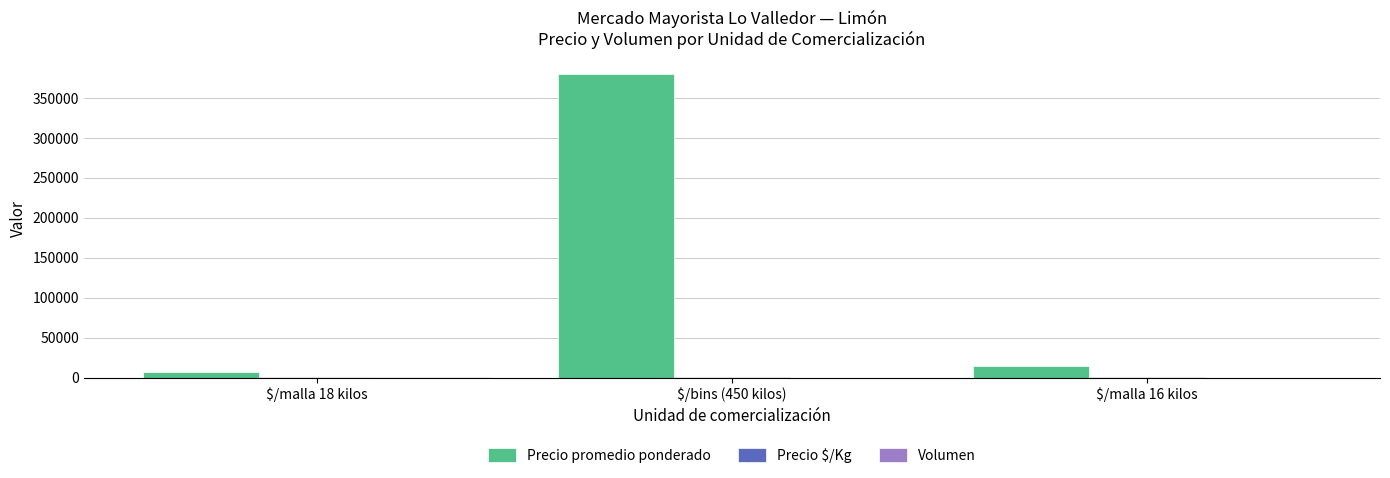

At which label is Precio promedio ponderado closest to 193634?

$/malla 16 kilos